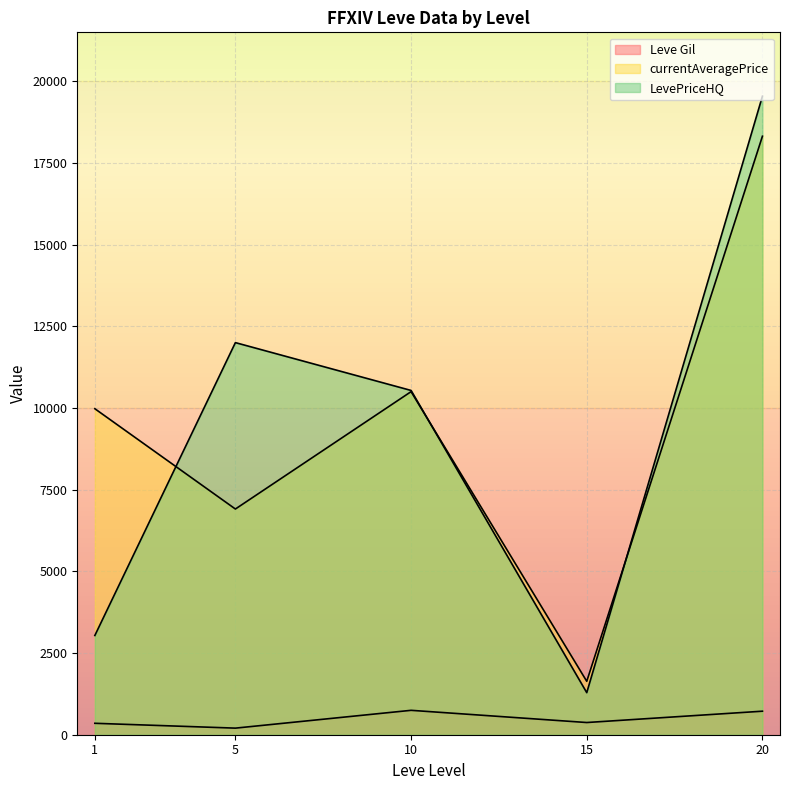

How many lines are shown in the chart?

3